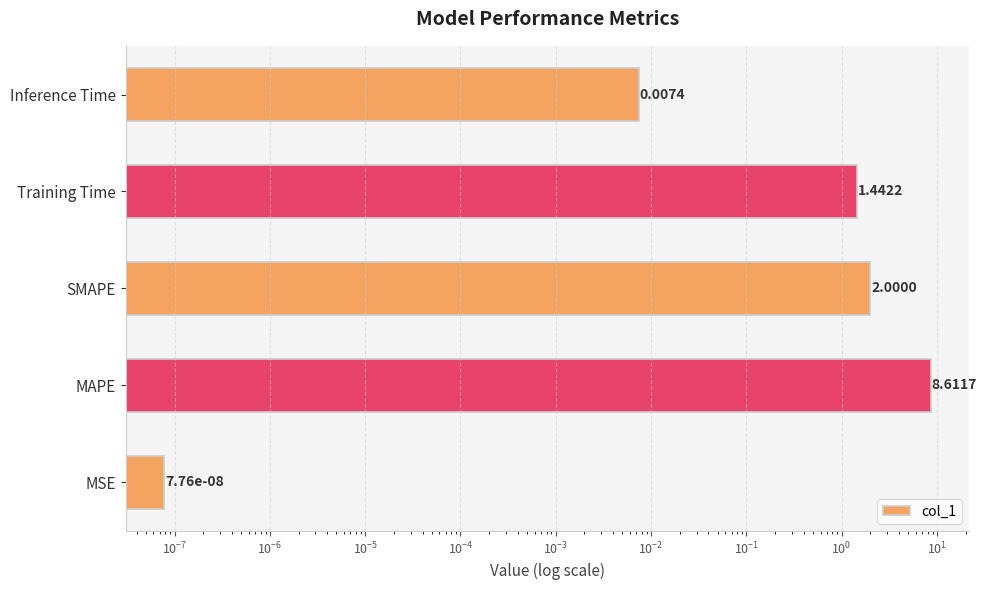

What is the average value?

2.4